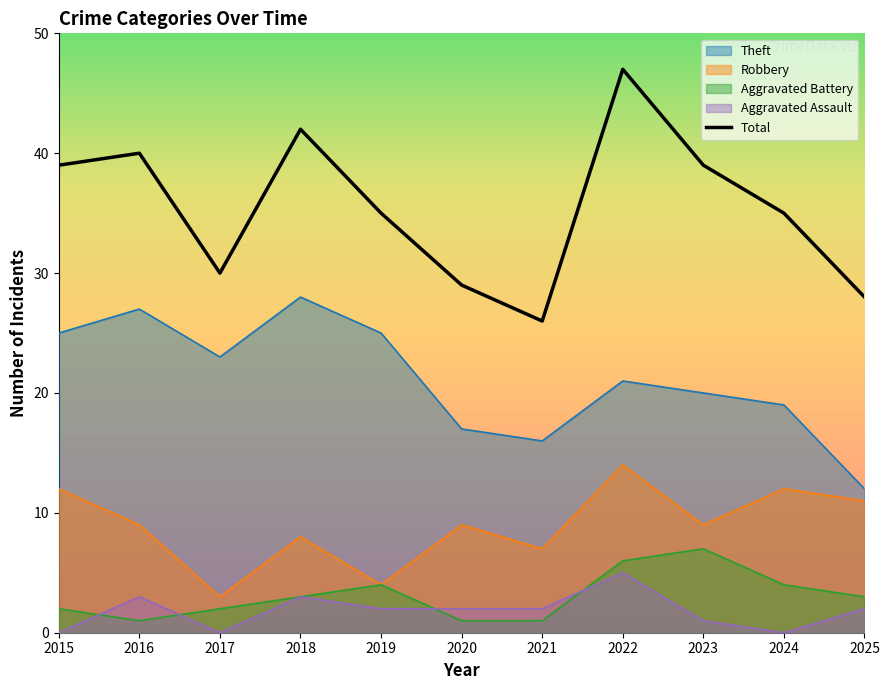

In Theft, how many points are lower than both neighbors (excluding endpoints)?

2